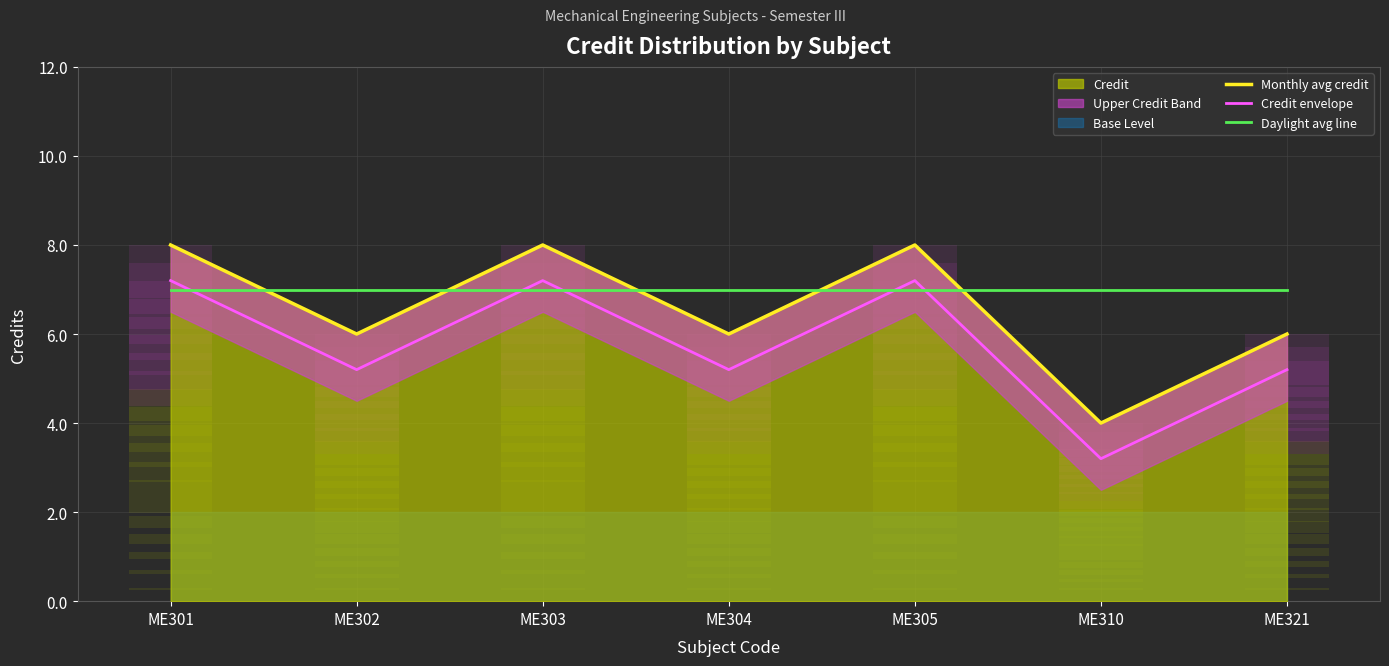

How many categories are shown in the chart?

7